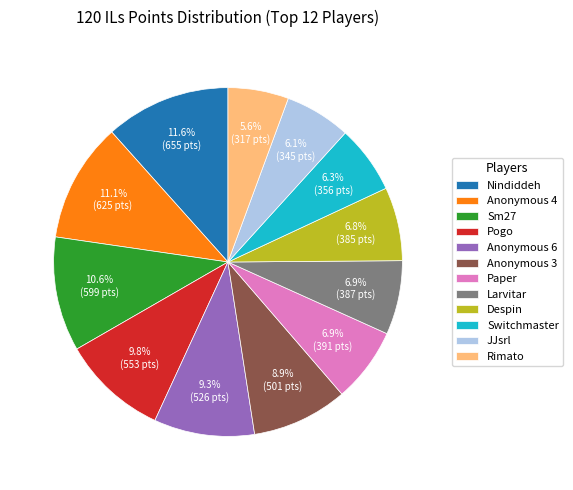

Count the number of slices in the pie.

12